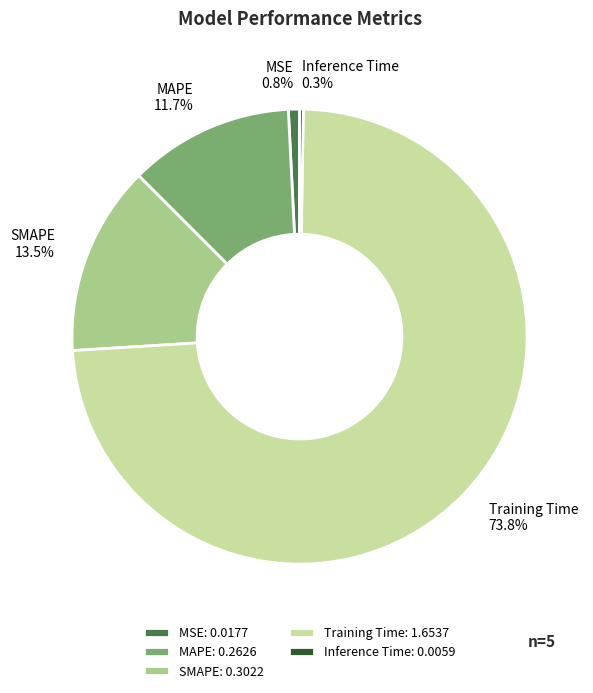

What percentage is the MSE slice, to the nearest percent?

1%